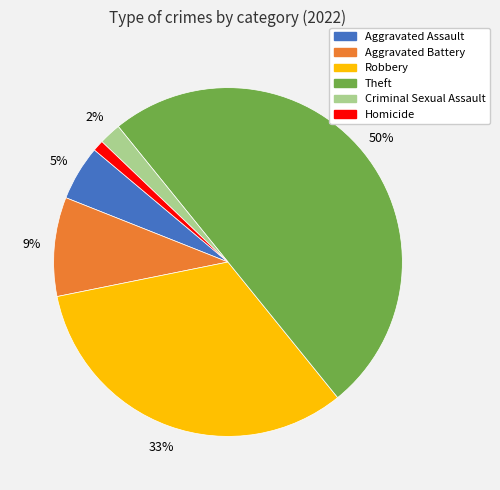

Which slice is the smallest?

Homicide